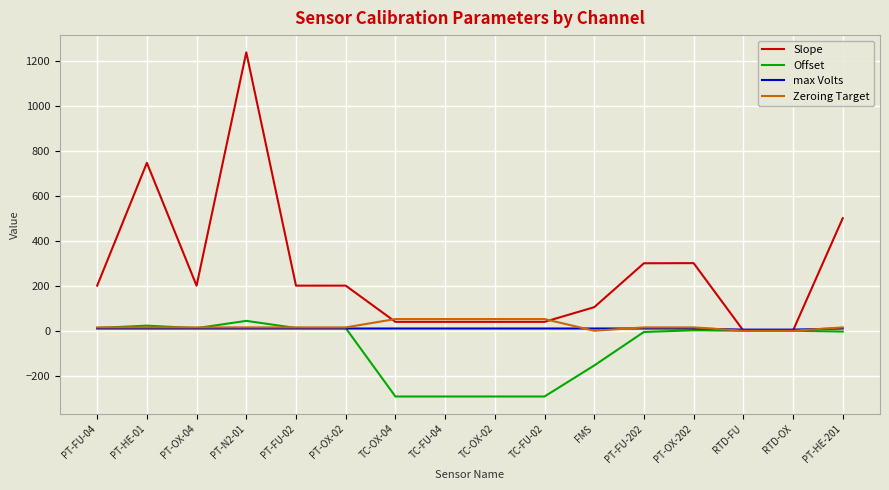

At which category is the sum across all series the highest?

PT-N2-01